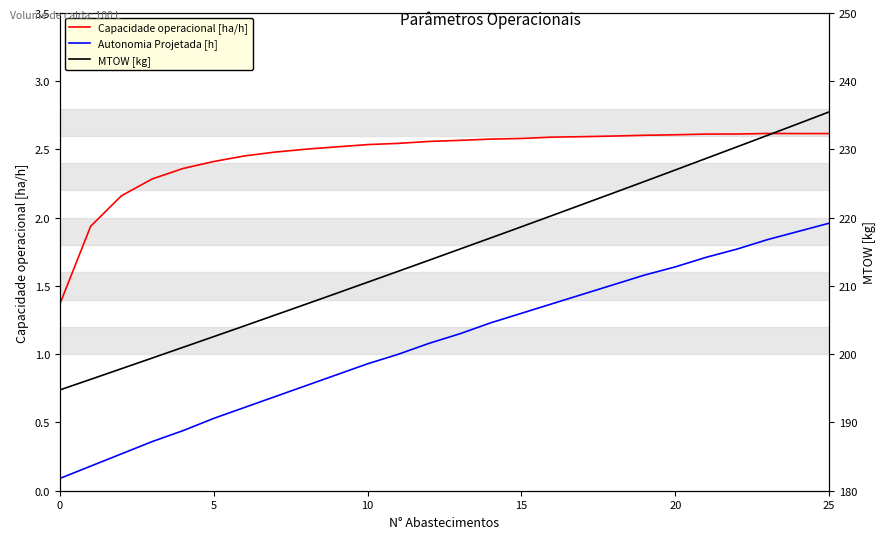

At how many categories does at least one series exceed 53?

26